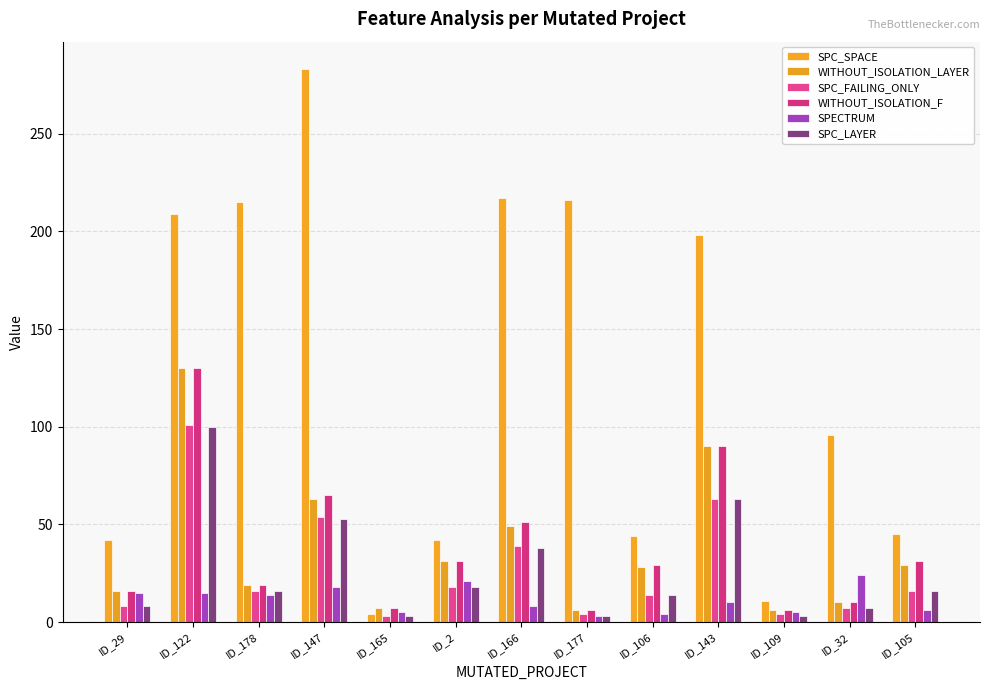

Is it true that WITHOUT_ISOLATION_F equals 70 at ID_166?

False